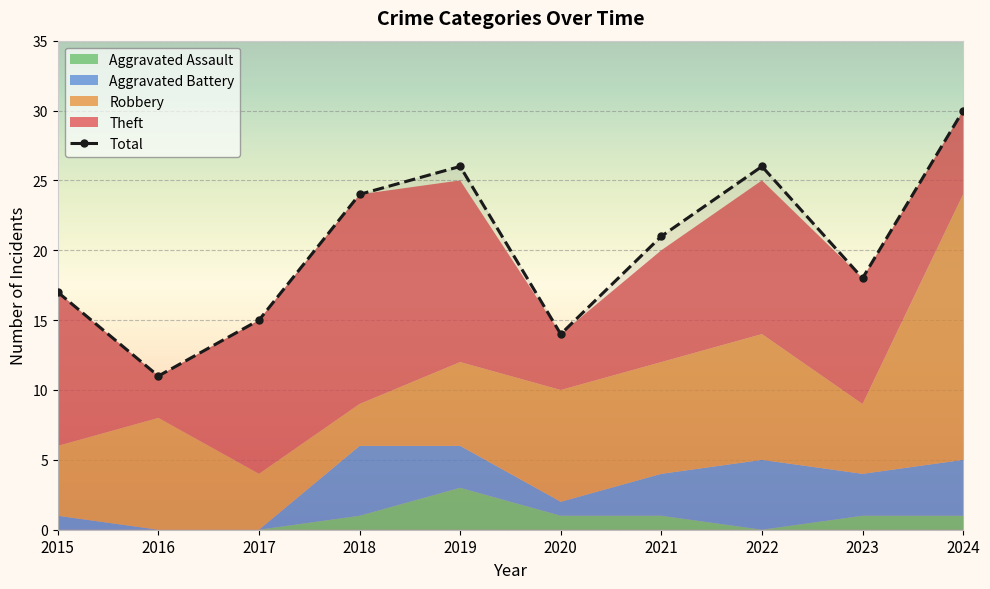

Reading left to right, extract all data points from this chart.

17	11	15	24	26	14	21	26	18	30